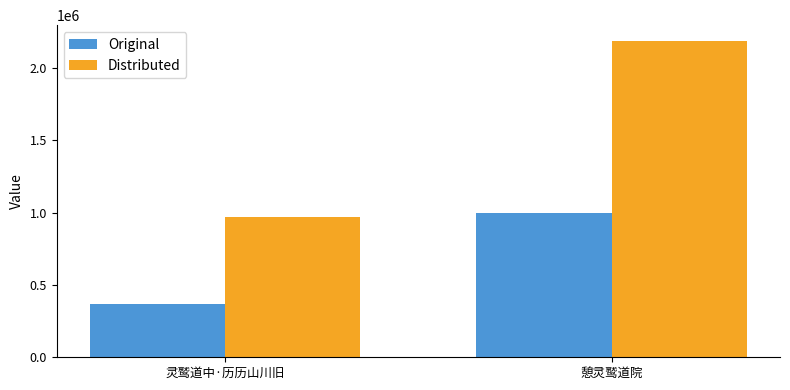

At which category is the sum across all series the highest?

憩灵鹫道院